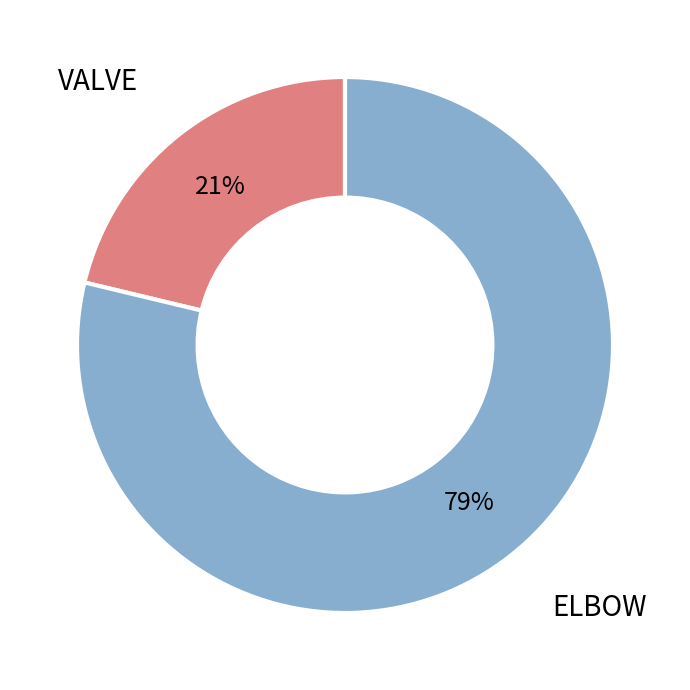

Combined, do ELBOW and VALVE account for over 50%?

Yes